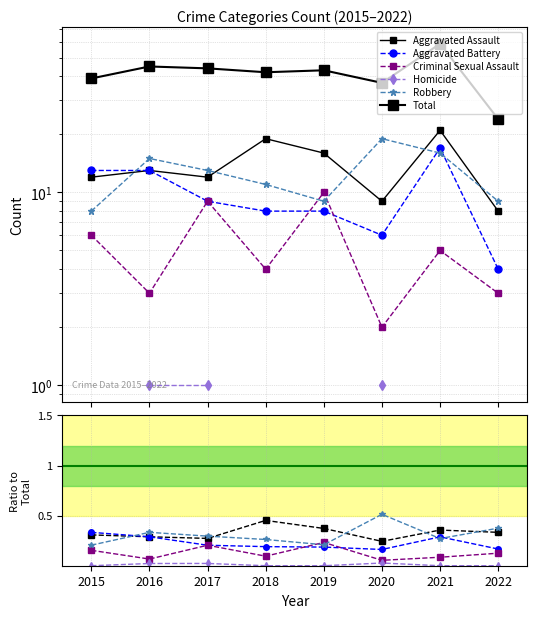

Rank the series at 2016 from lowest to highest value.

Homicide, Criminal Sexual Assault, Aggravated Assault, Aggravated Battery, Robbery, Total